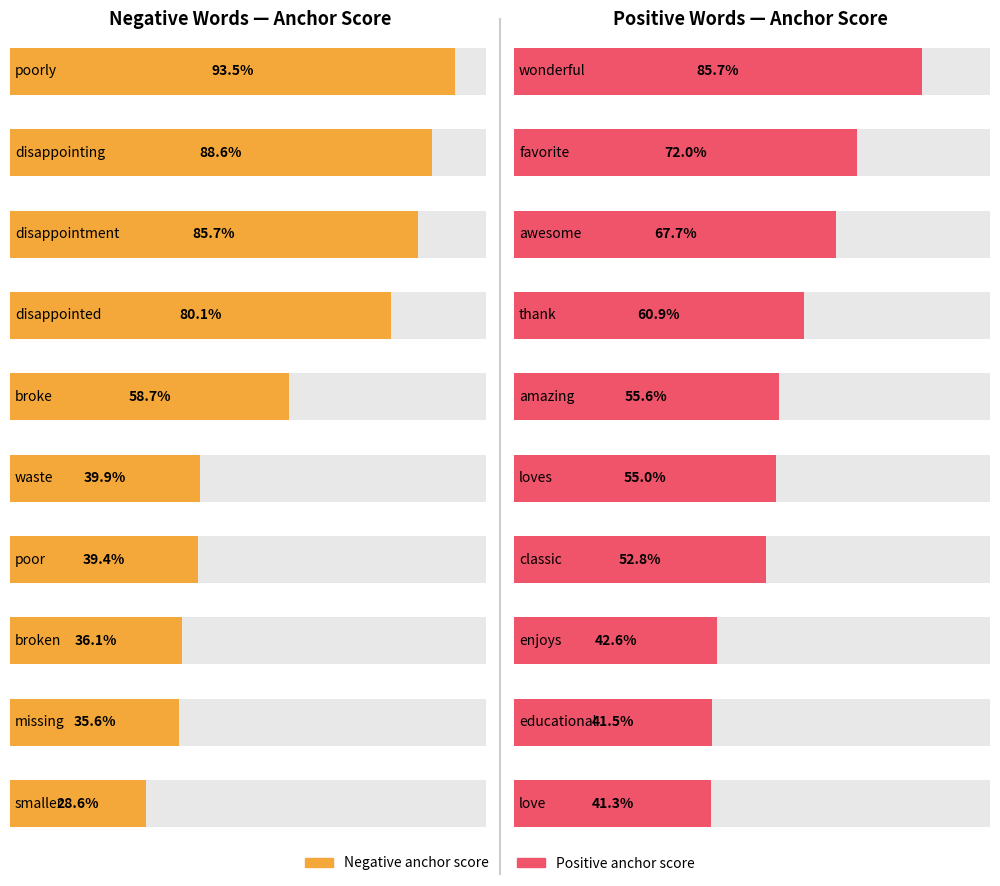

What is the smallest value displayed?

0.3